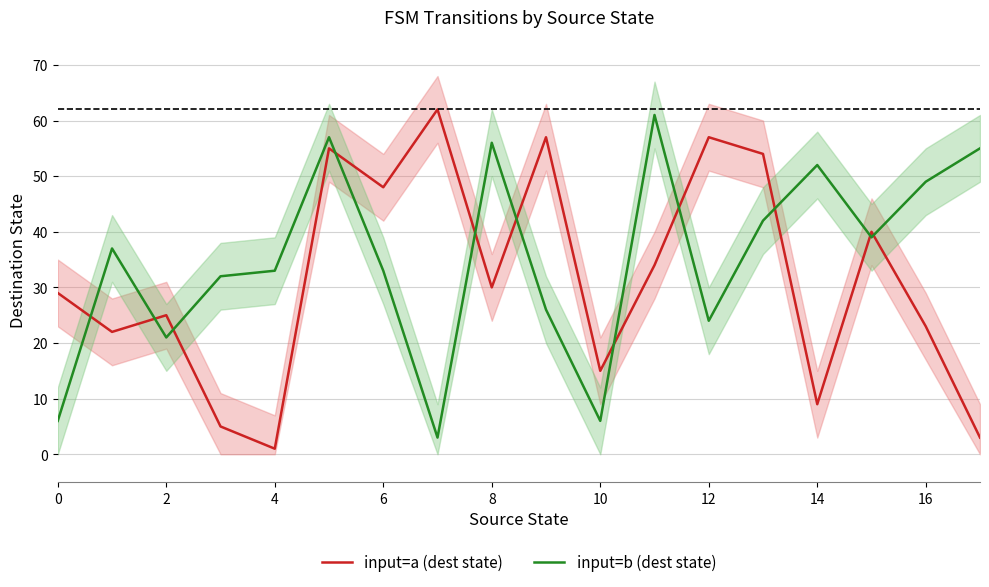

The input=a (dest state) series shows 5 at 14. True or false?

False